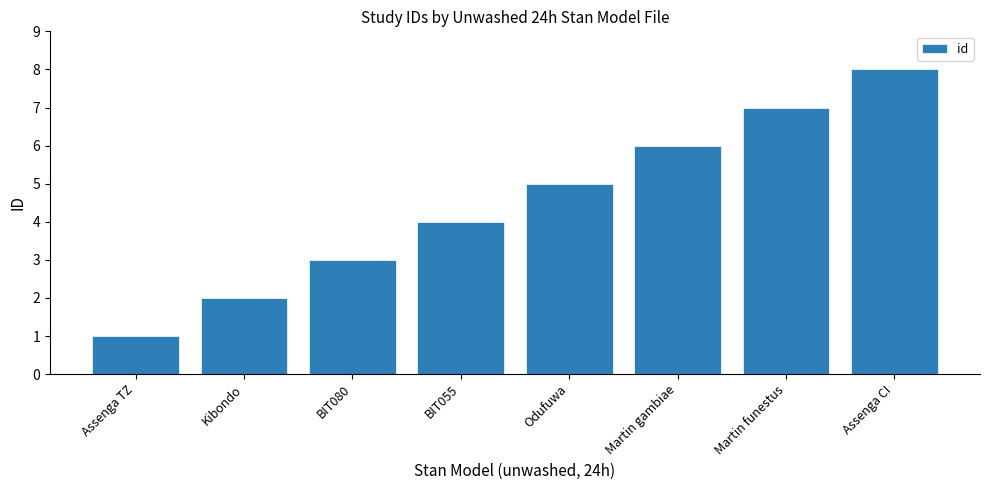

Approximately how many times larger is the value at Martin funestus compared to Odufuwa?

1.4